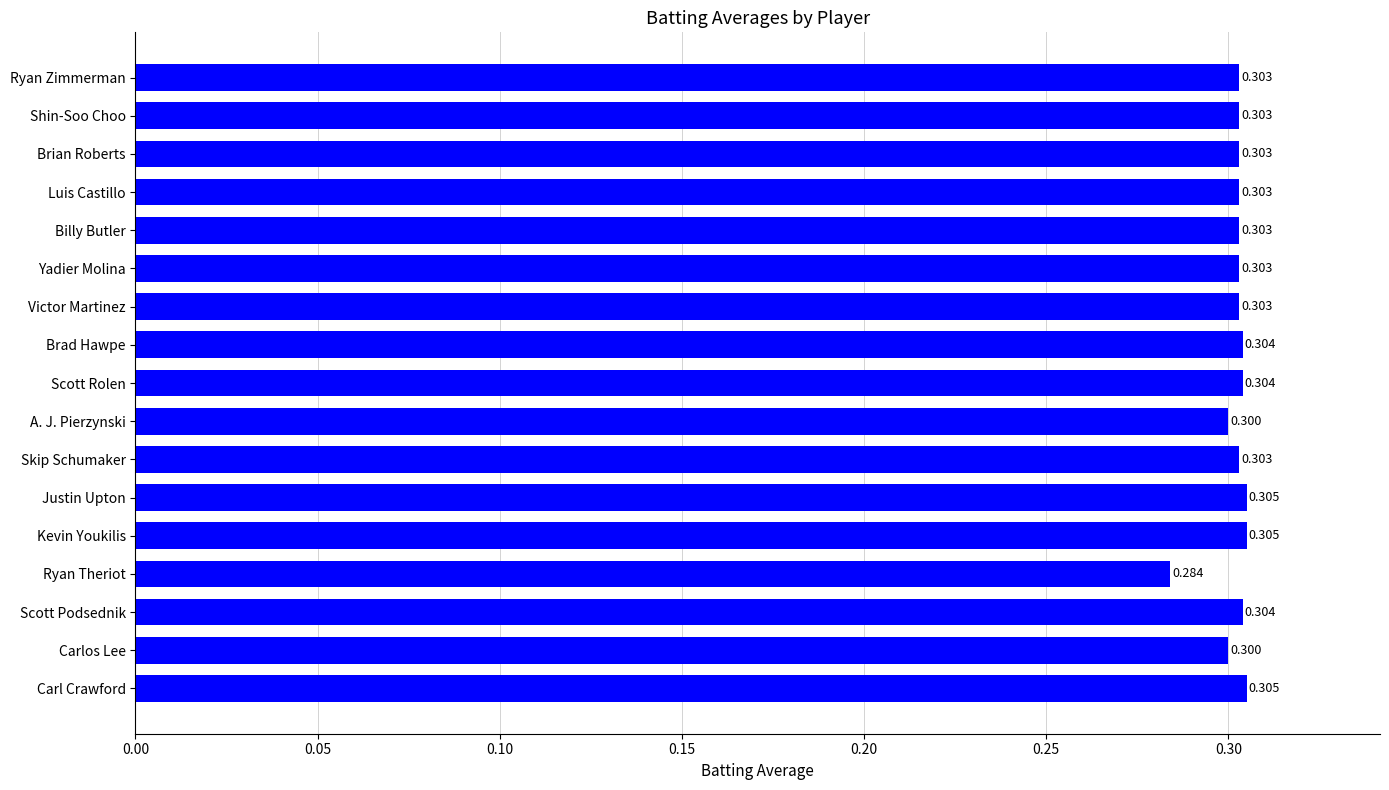

What is the greatest value displayed?

0.3